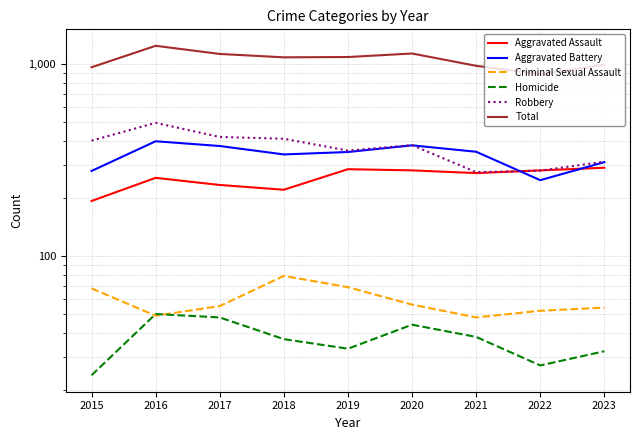

At 2020, list the series in order from smallest to largest.

Homicide, Criminal Sexual Assault, Aggravated Assault, Aggravated Battery, Robbery, Total